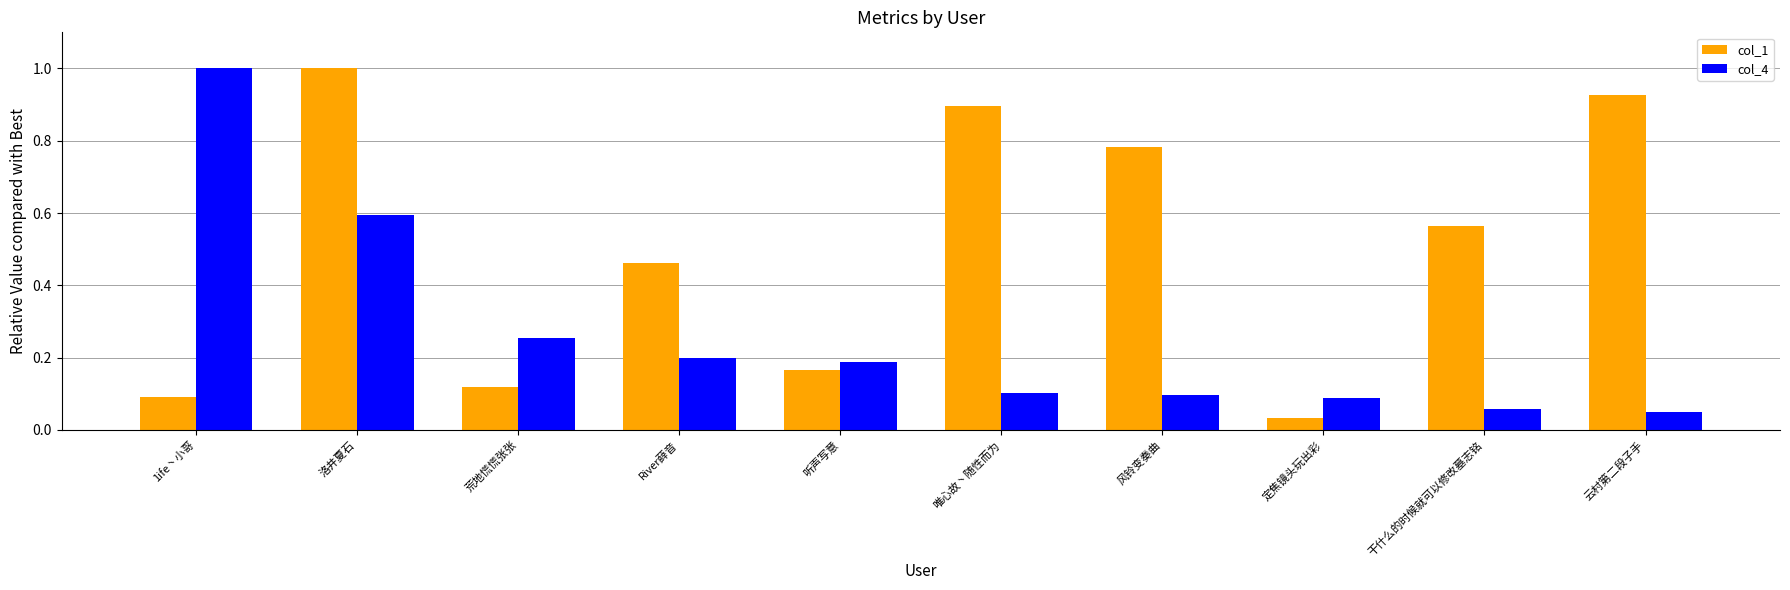

How many bars are there in each group?

2